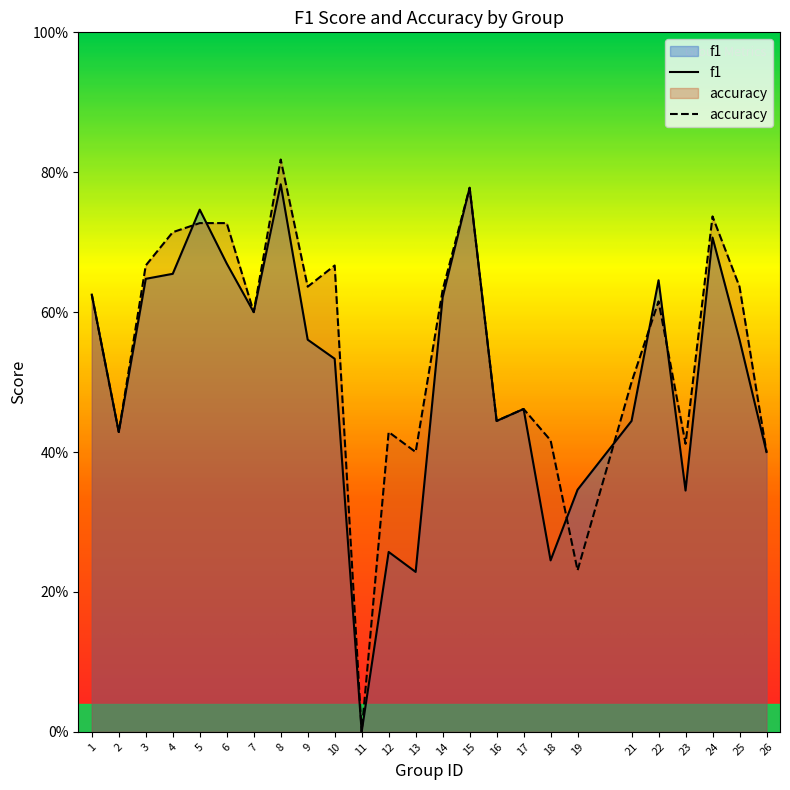

Which series has the largest total across all categories?

accuracy